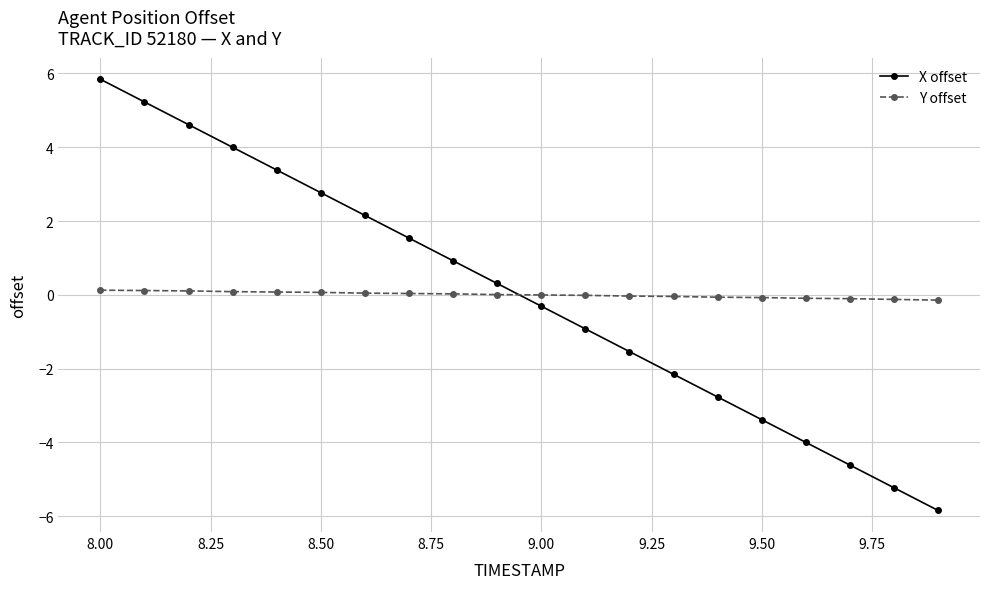

What is the lowest value of the X offset series?

-5.8